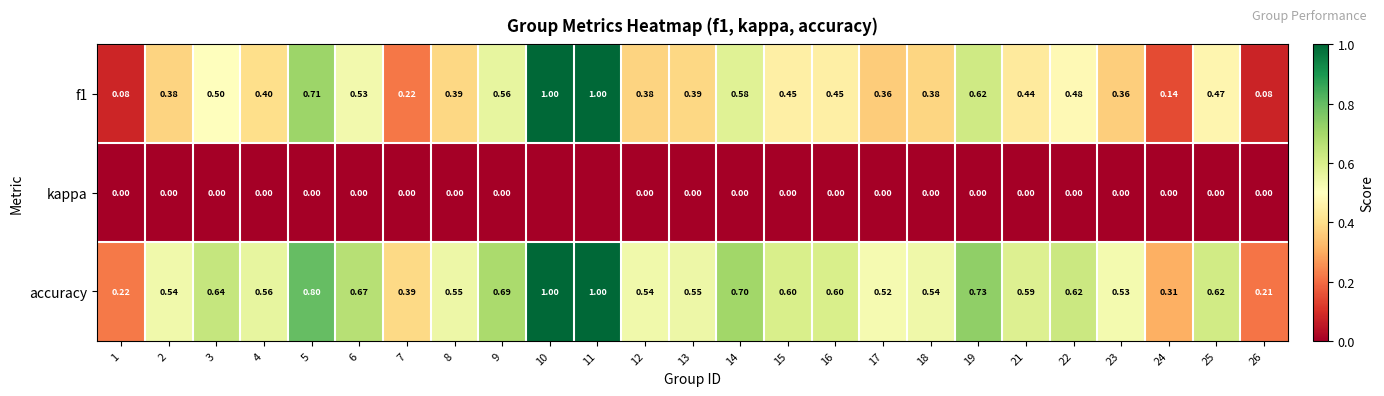

Is the value of f1 at 1 greater than the value of accuracy at 13?

No